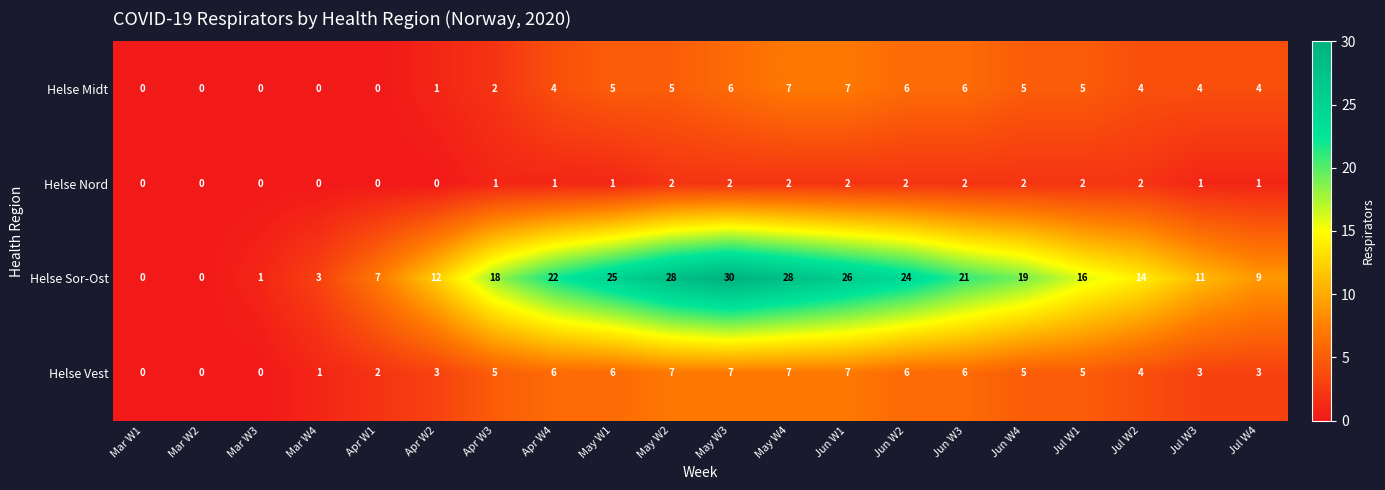

How many Helse Nord values are between 0 and 2?

20